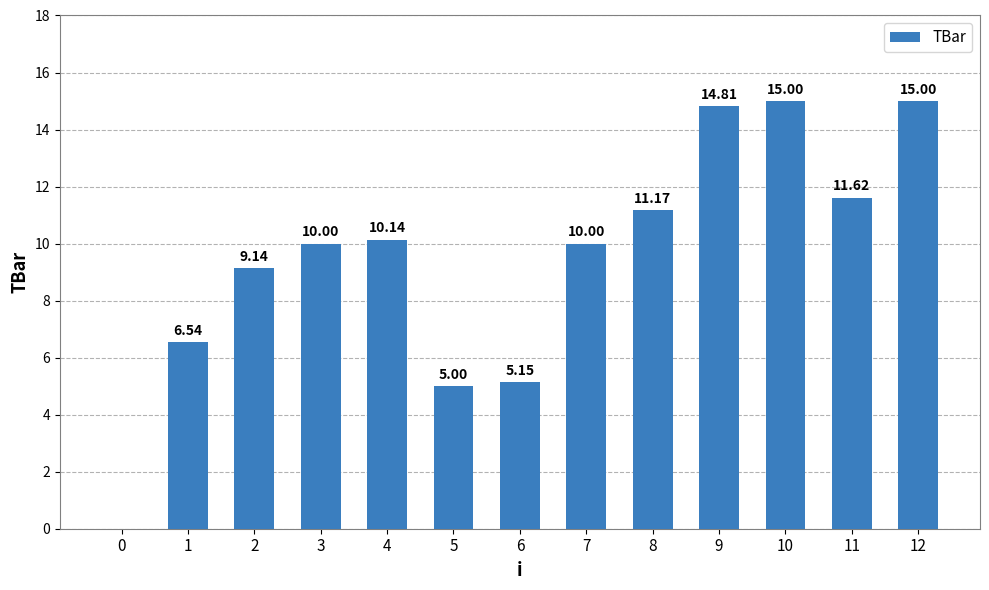

What is the difference between the values at 10 and 8?

3.8